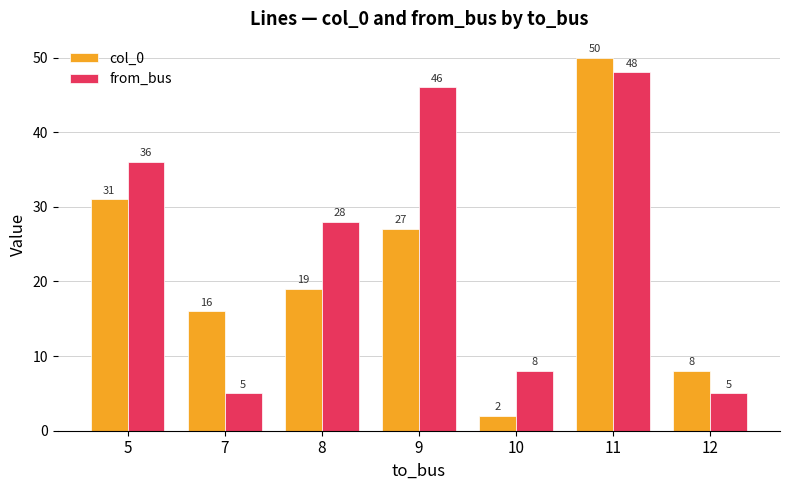

The value of from_bus at 8 is 28. True or false?

True